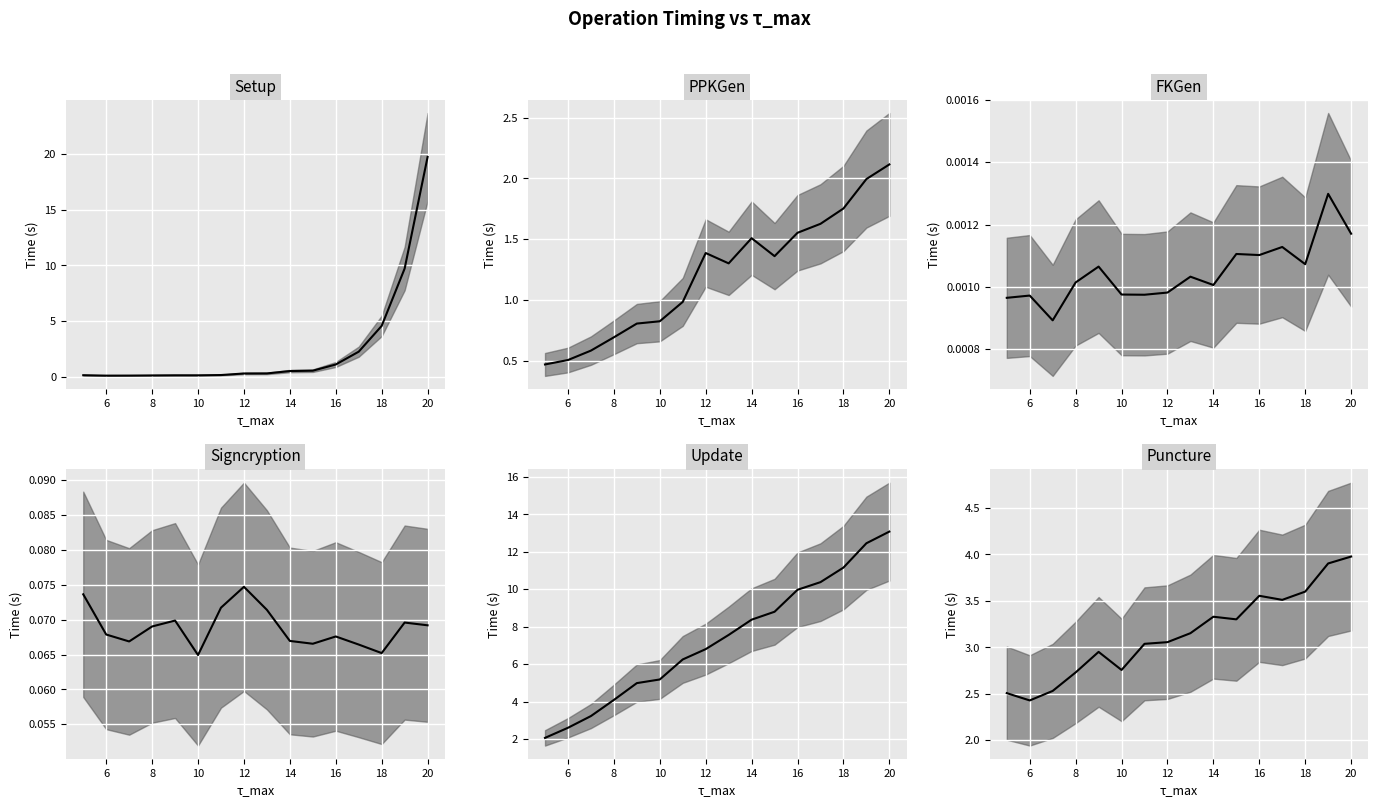

How many values in the Puncture series are below 3?

6